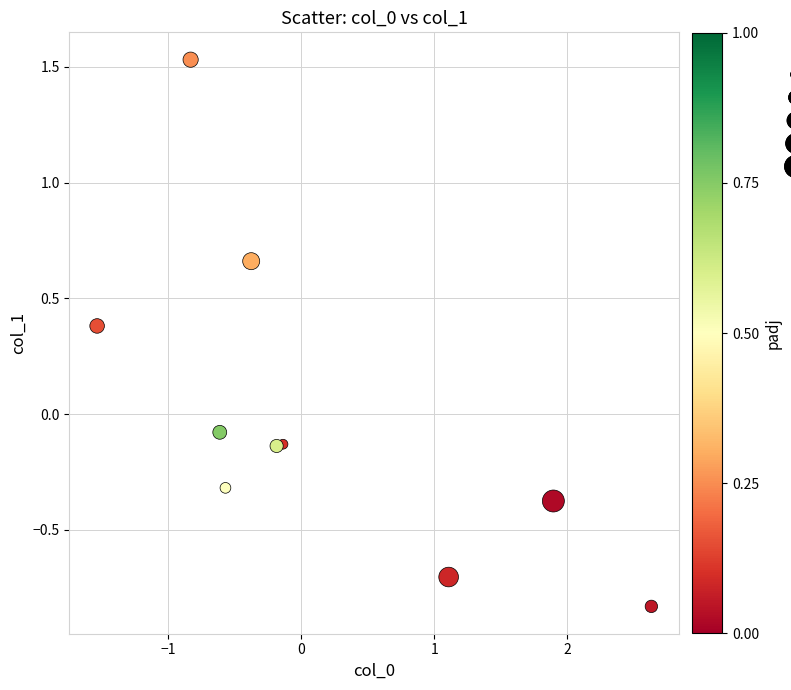

What is the range of Y values (max minus min)?

2.4